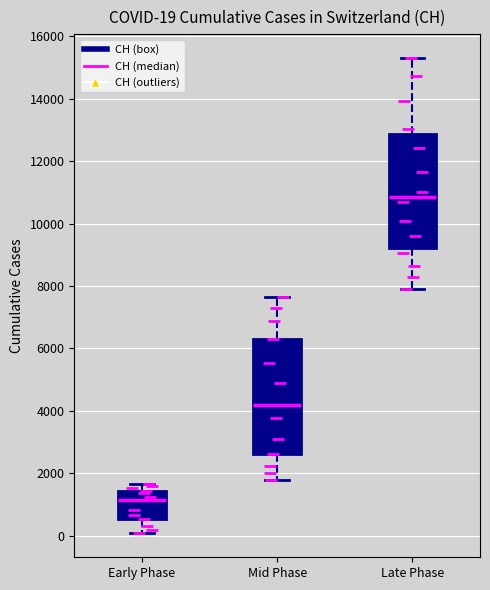

Which box's median line is the lowest?

Early Phase